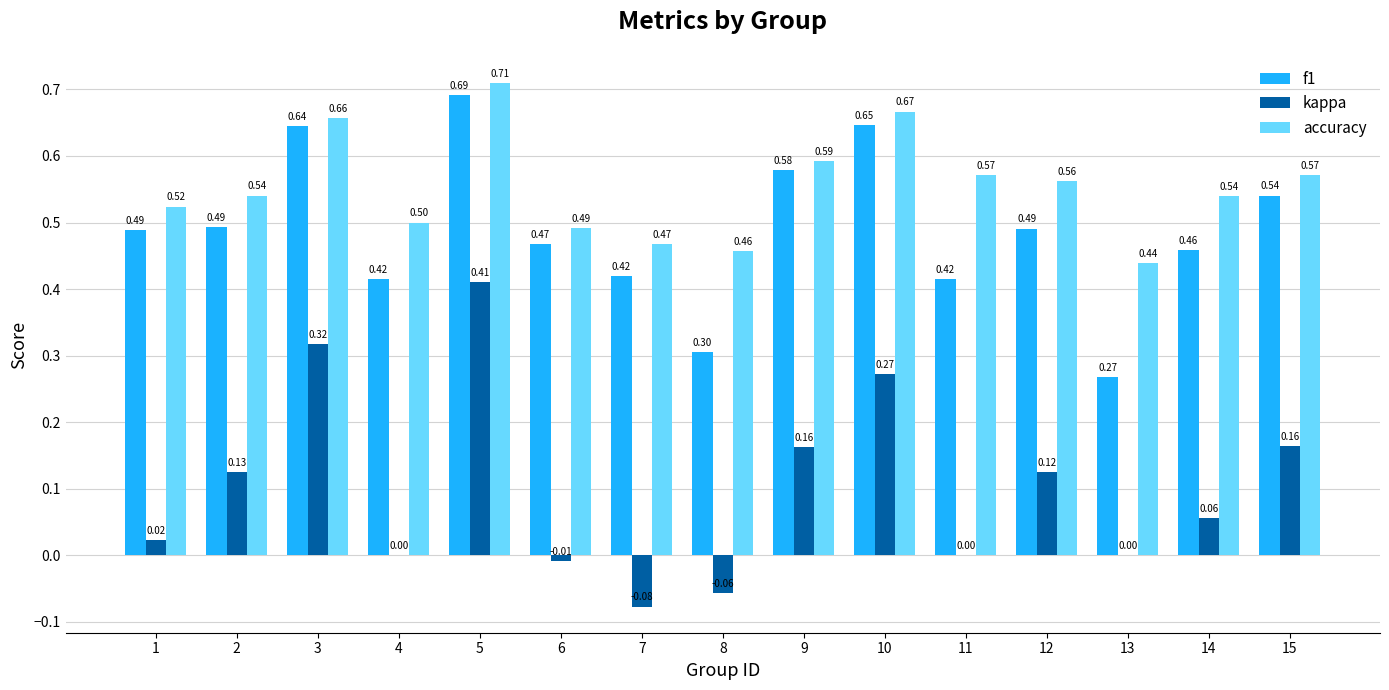

Between 7 and 13, which series saw the biggest shift?

f1